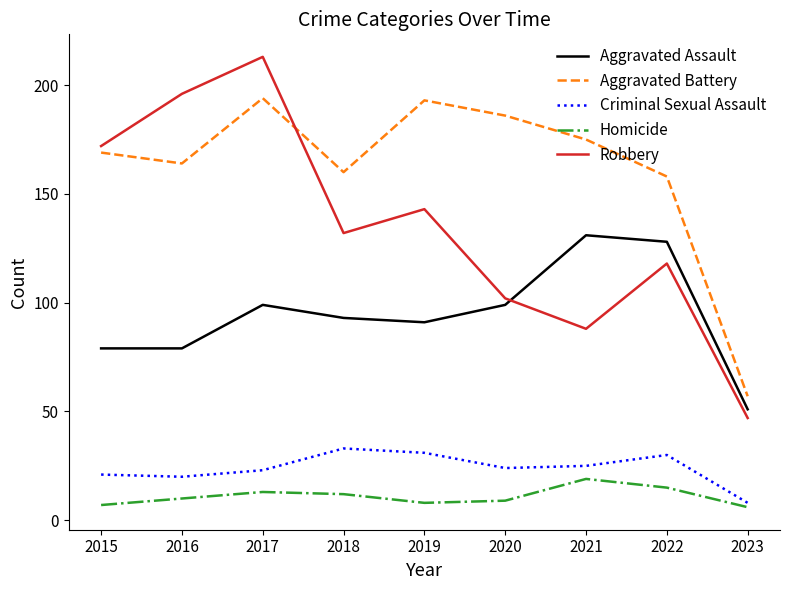

Reading left to right, what are all the values shown in this chart?

Aggravated Assault: 2015=79	2016=79	2017=99	2018=93	2019=91	2020=99	2021=131	2022=128	2023=51
Aggravated Battery: 2015=169	2016=164	2017=194	2018=160	2019=193	2020=186	2021=175	2022=158	2023=57
Criminal Sexual Assault: 2015=21	2016=20	2017=23	2018=33	2019=31	2020=24	2021=25	2022=30	2023=8
Homicide: 2015=7	2016=10	2017=13	2018=12	2019=8	2020=9	2021=19	2022=15	2023=6
Robbery: 2015=172	2016=196	2017=213	2018=132	2019=143	2020=102	2021=88	2022=118	2023=47